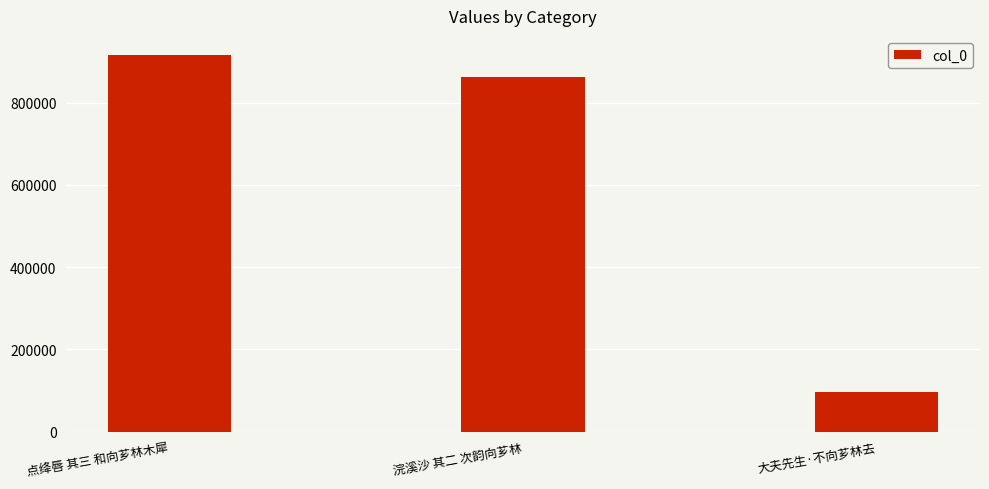

What is the smallest value displayed?

96763